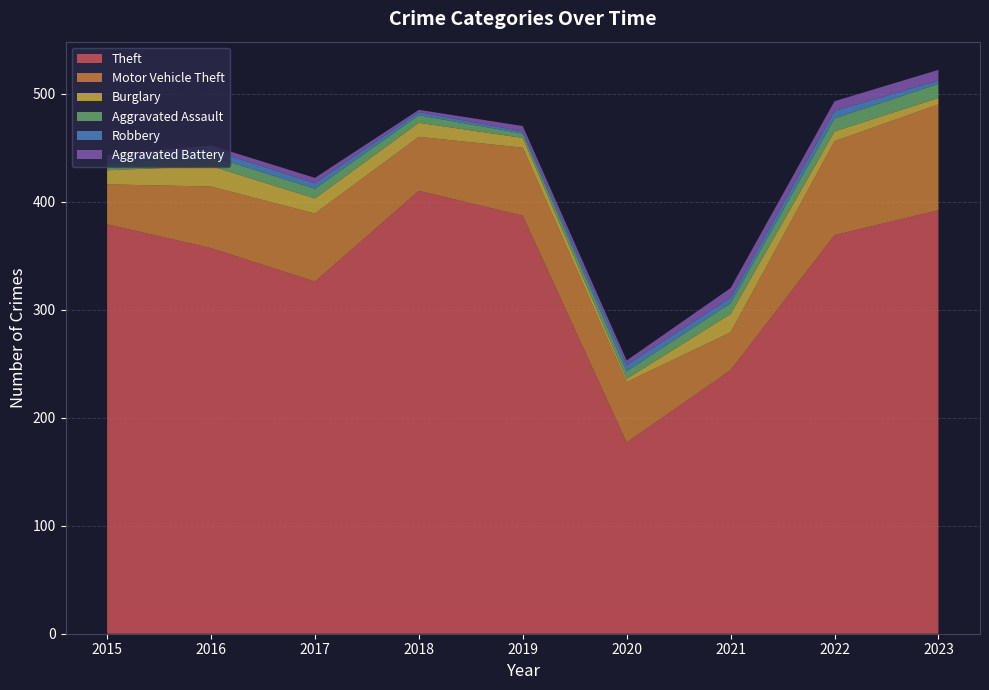

Reading left to right, extract all data points from this chart.

Theft: 2015=379	2016=357	2017=326	2018=410	2019=387	2020=177	2021=244	2022=369	2023=392
Motor Vehicle Theft: 2015=37	2016=57	2017=63	2018=50	2019=63	2020=56	2021=35	2022=87	2023=98
Burglary: 2015=13	2016=19	2017=14	2018=13	2019=9	2020=3	2021=17	2022=9	2023=6
Aggravated Assault: 2015=6	2016=9	2017=9	2018=7	2019=4	2020=7	2021=10	2022=12	2023=13
Robbery: 2015=5	2016=6	2017=5	2018=3	2019=2	2020=6	2021=5	2022=7	2023=3
Aggravated Battery: 2015=3	2016=4	2017=5	2018=2	2019=5	2020=4	2021=9	2022=9	2023=10